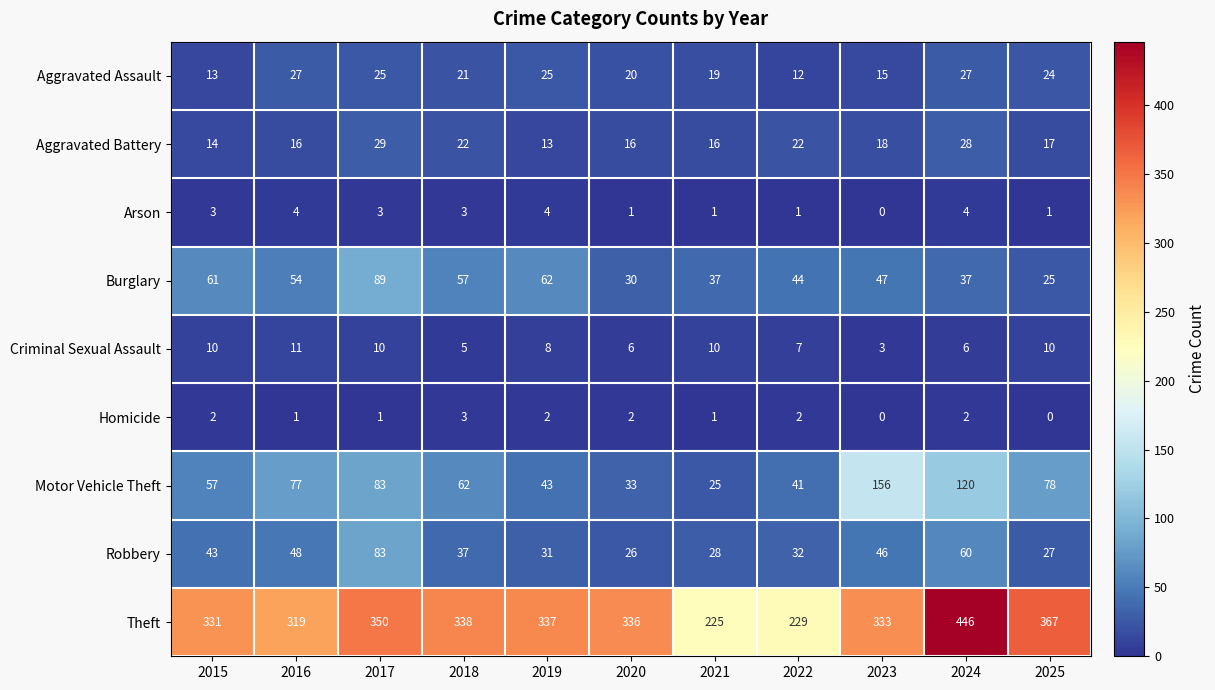

List the series in order of their peak value, lowest first.

Homicide, Arson, Criminal Sexual Assault, Aggravated Assault, Aggravated Battery, Robbery, Burglary, Motor Vehicle Theft, Theft